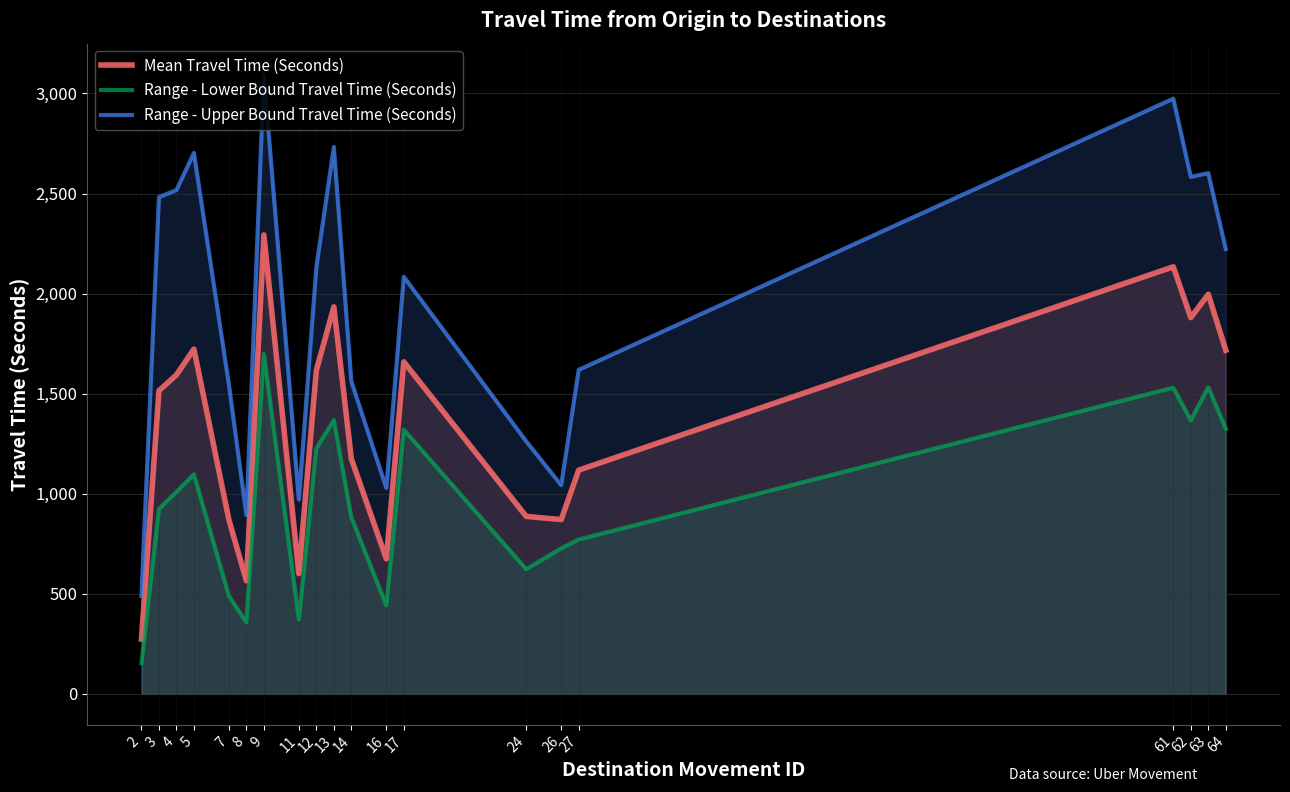

Between 62 and 11, which is larger?

62